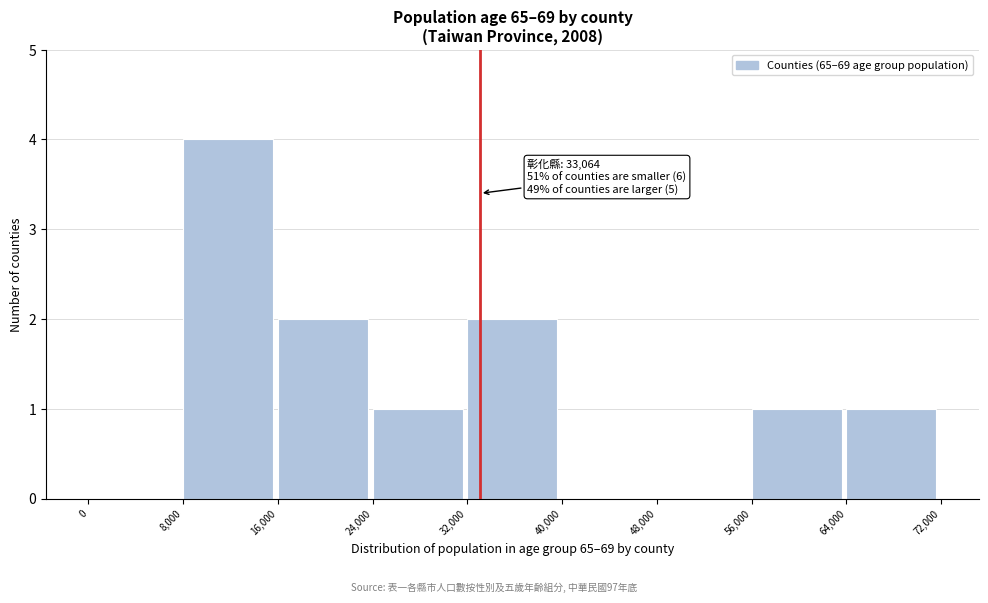

Which range on the x-axis has the tallest bar?

8,000 to 16,000